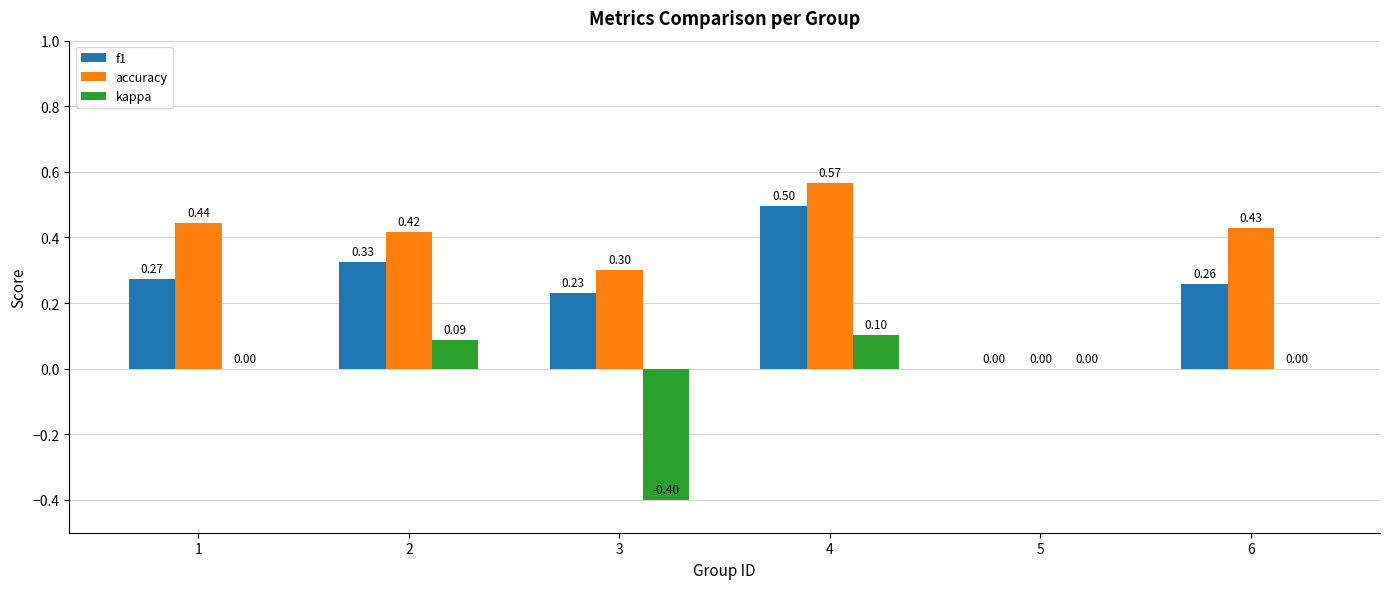

At which category is the sum across all series the highest?

4